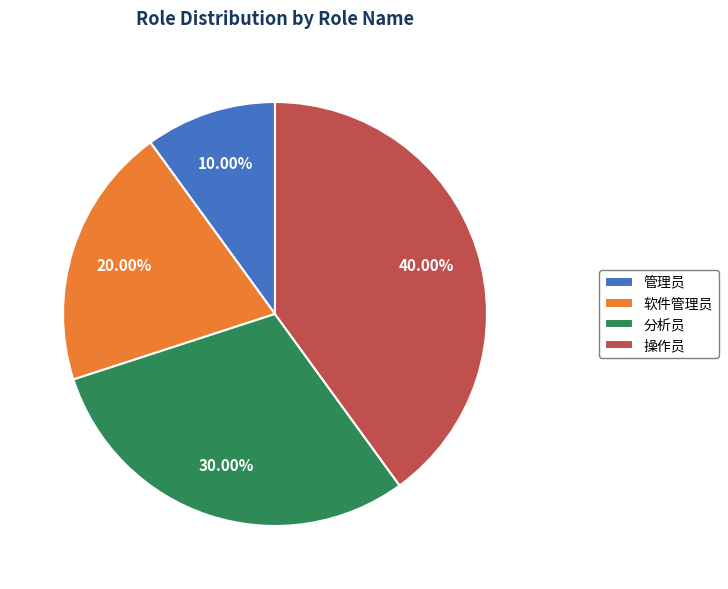

Which has a higher value, 管理员 or 操作员?

操作员